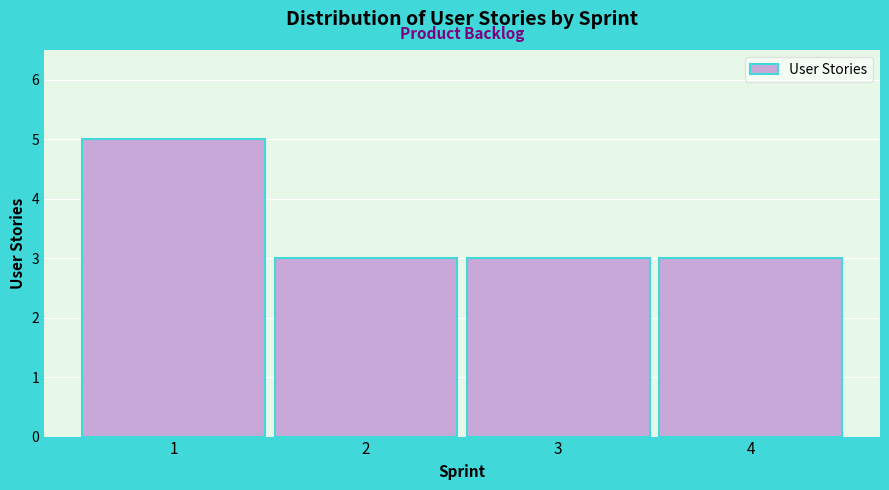

Reading left to right, list all the values displayed in this chart.

5	3	3	3